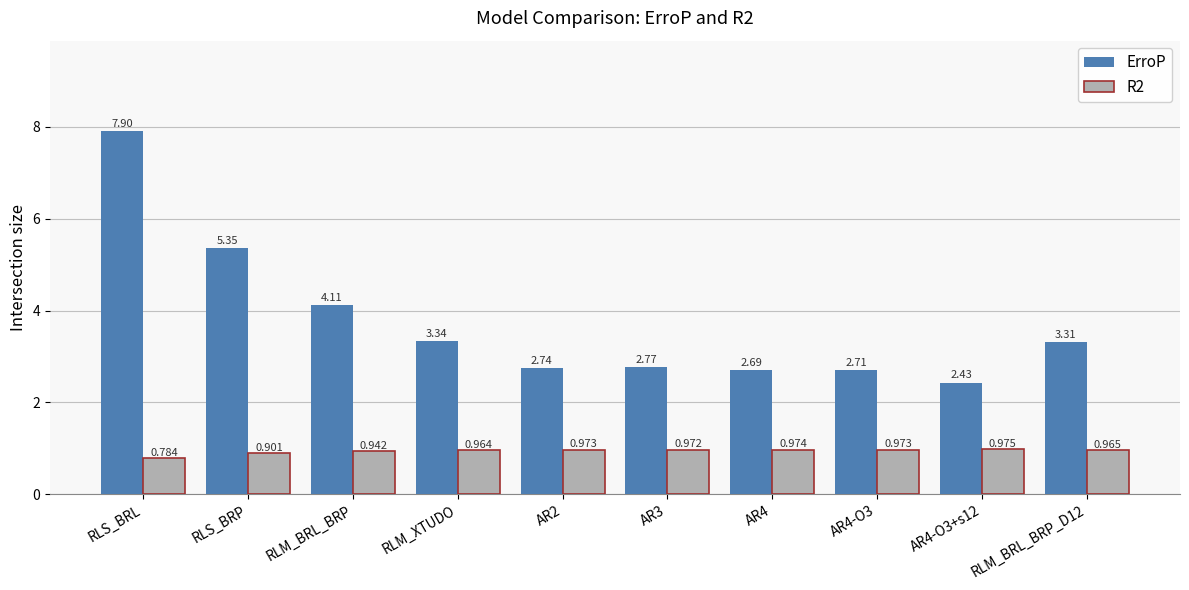

What is the sum of all R2 values?

9.4